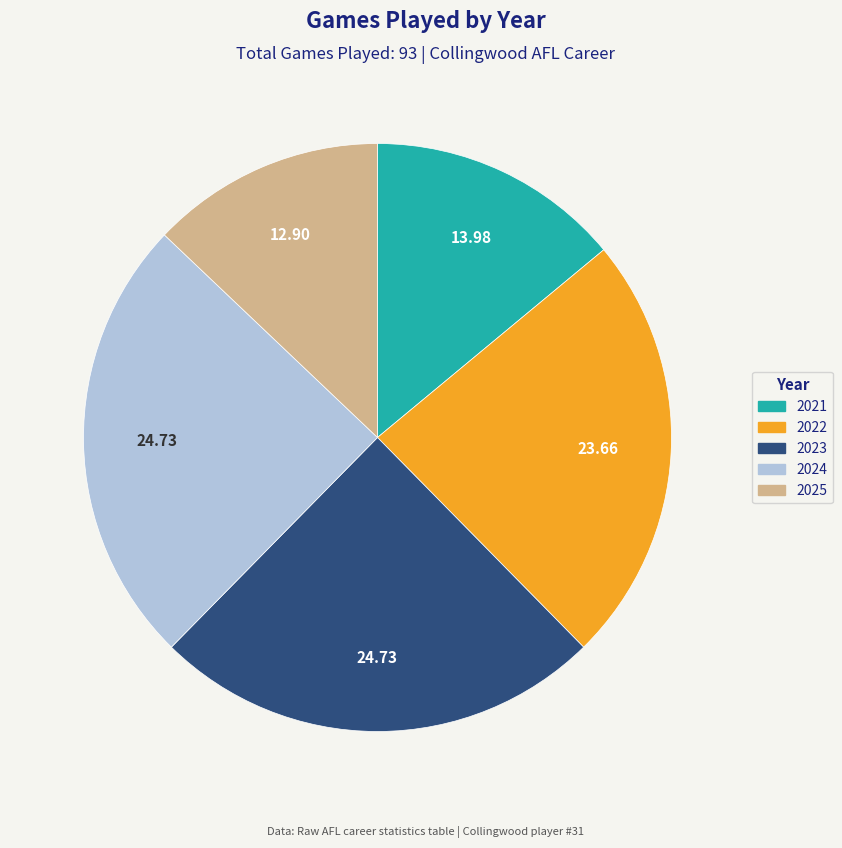

Is it true that 2024 is 25% of the pie?

True